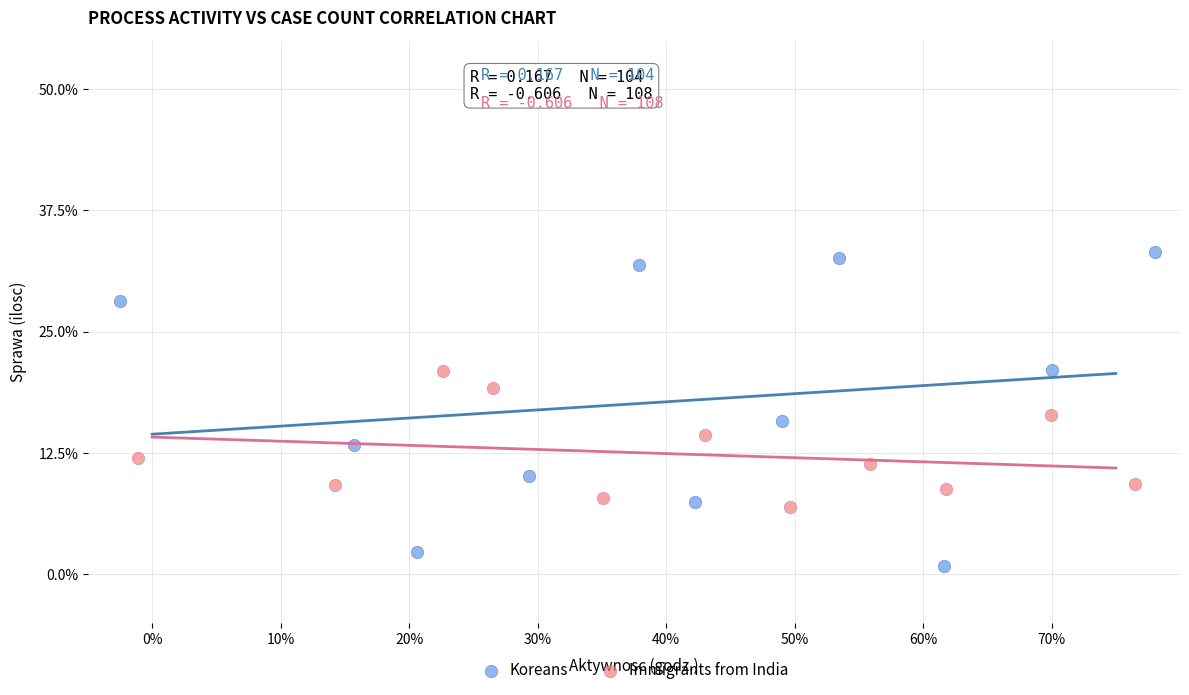

Which series contains the highest Y value?

Koreans